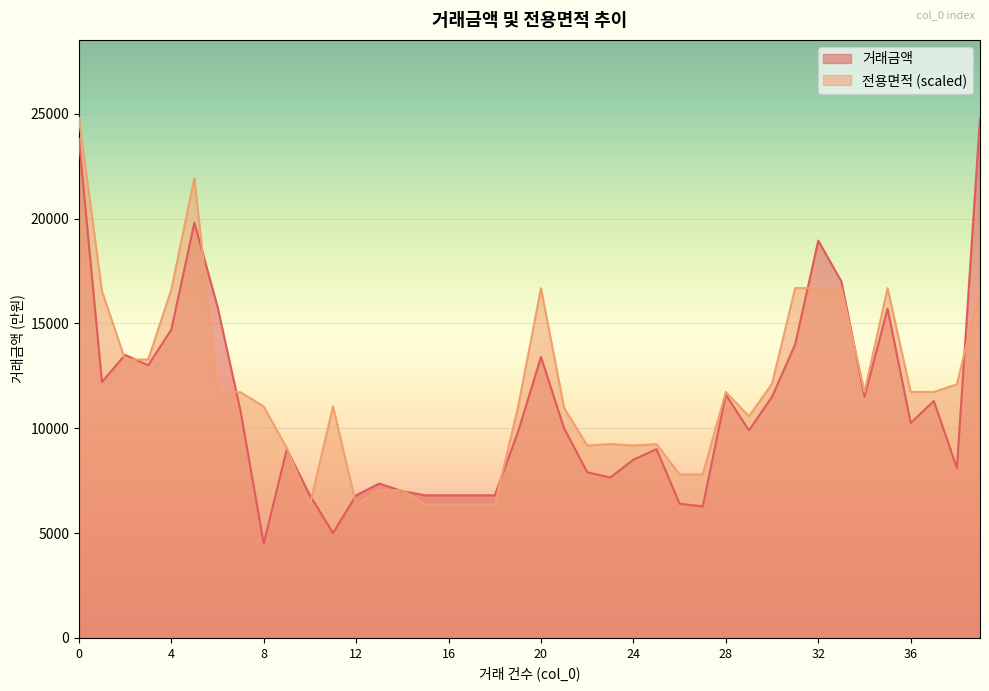

What is the value of the 전용면적 point at the 37th from the left?

11729.7